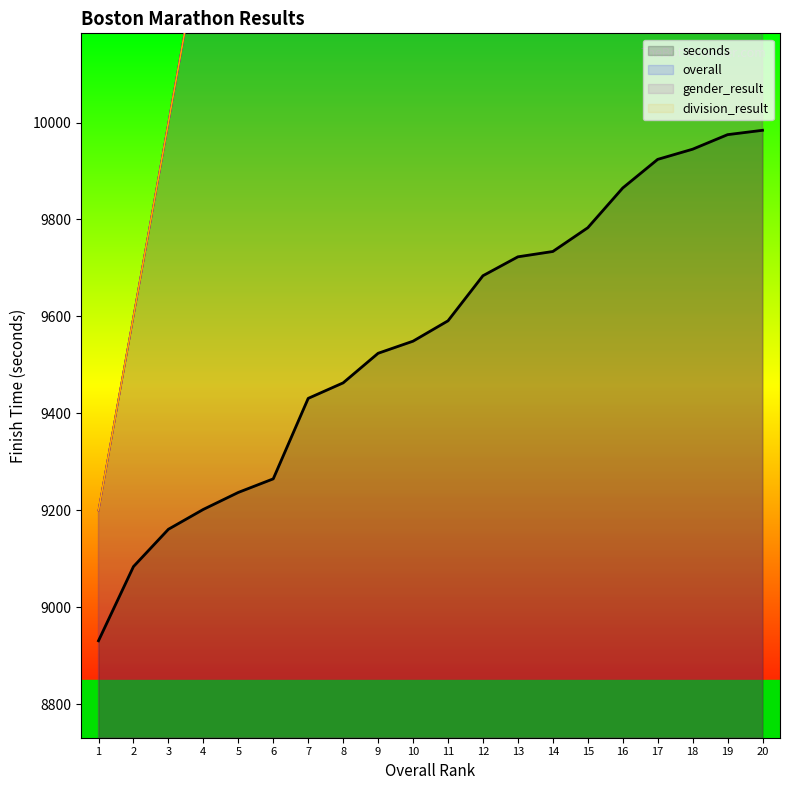

What is the sum of the overall values at 3 and 9?

22400